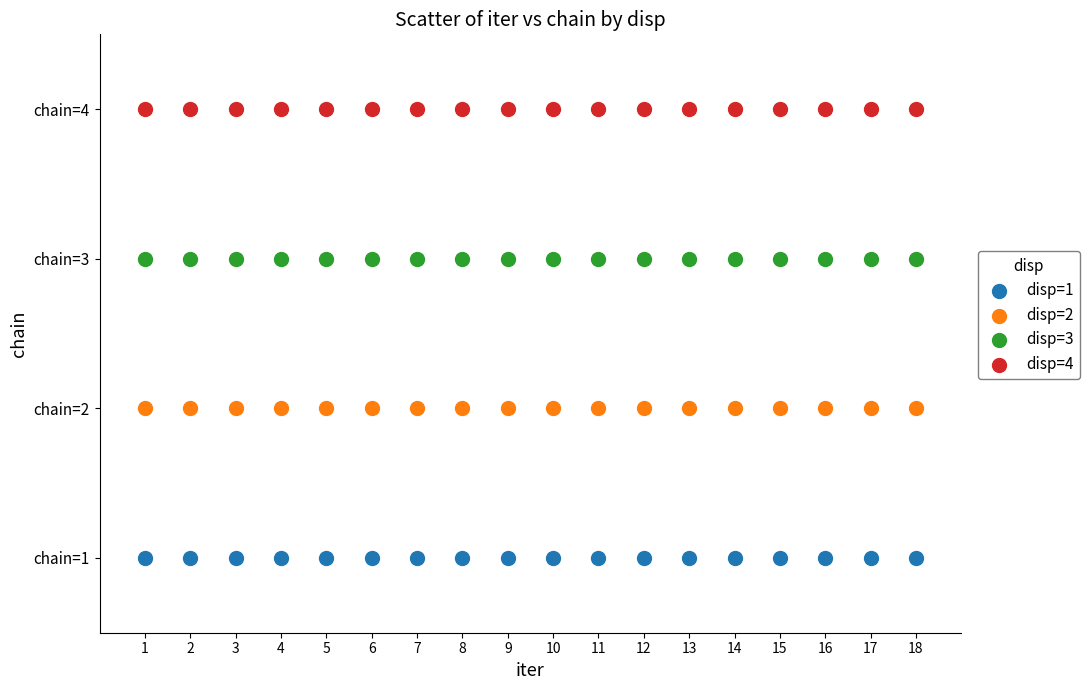

What are all the series names shown in the legend?

disp=1, disp=2, disp=3, disp=4